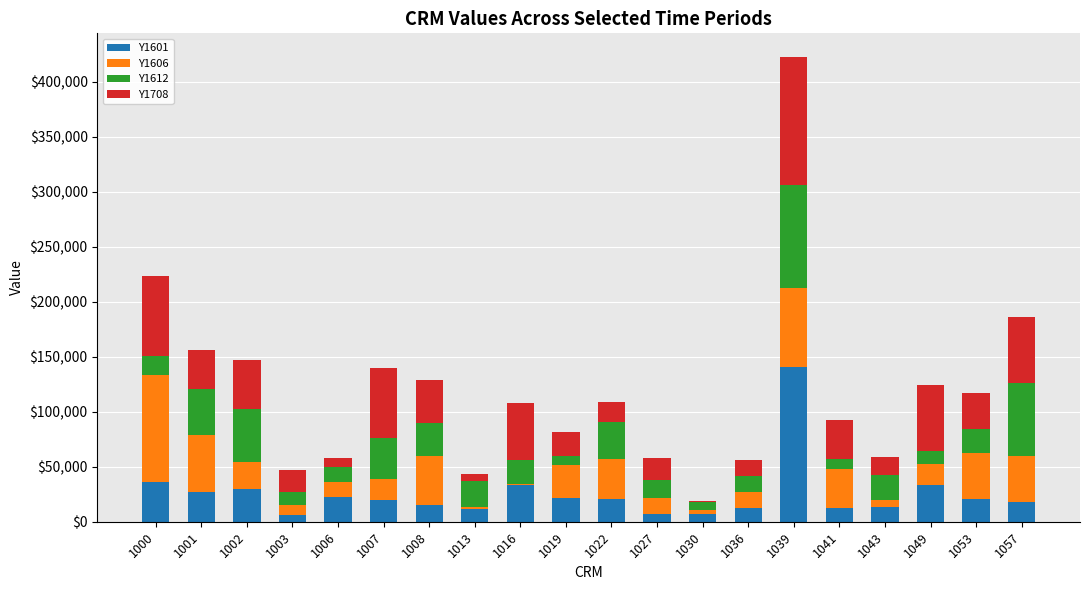

At which category is the sum across all series the highest?

1039